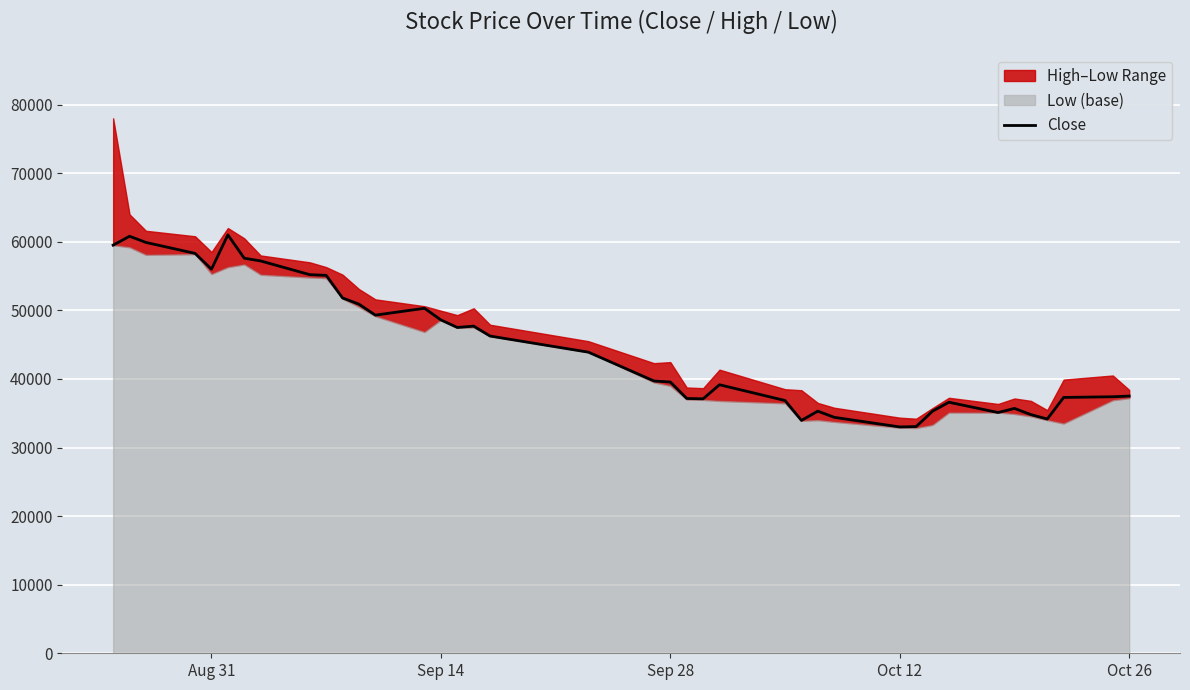

What is the minimum value for Close?

33000